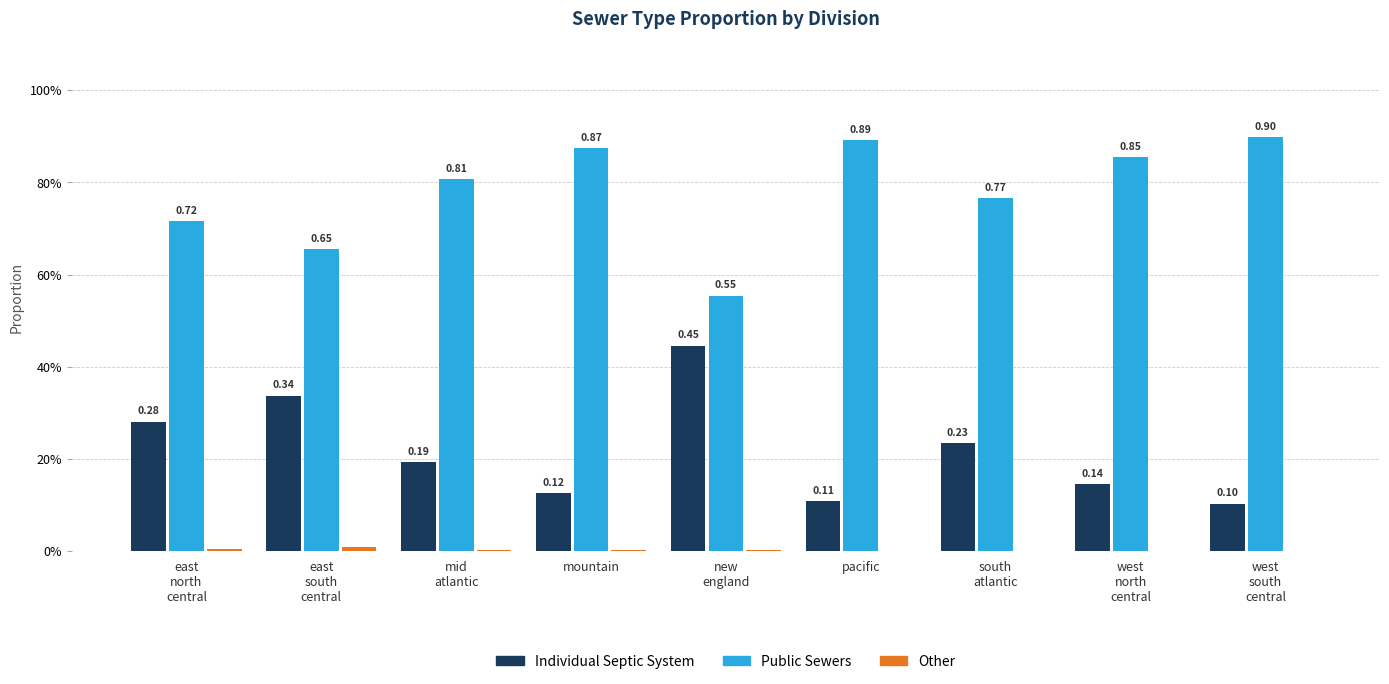

Rank the series by their maximum value, from lowest to highest.

Other, Individual Septic System, Public Sewers